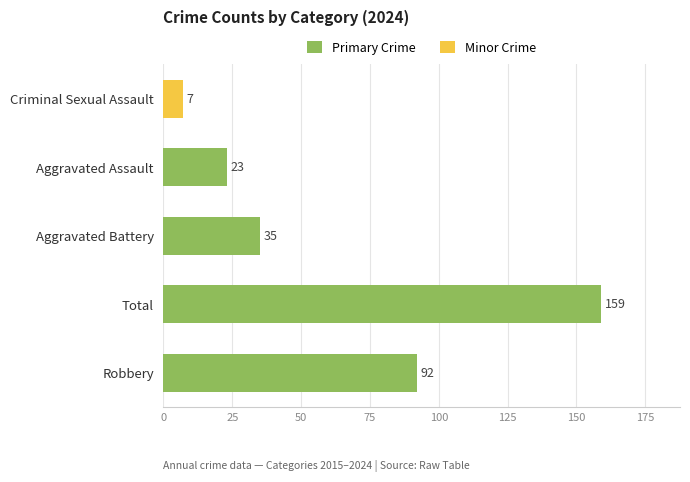

At which label is the value closest to 83?

Robbery